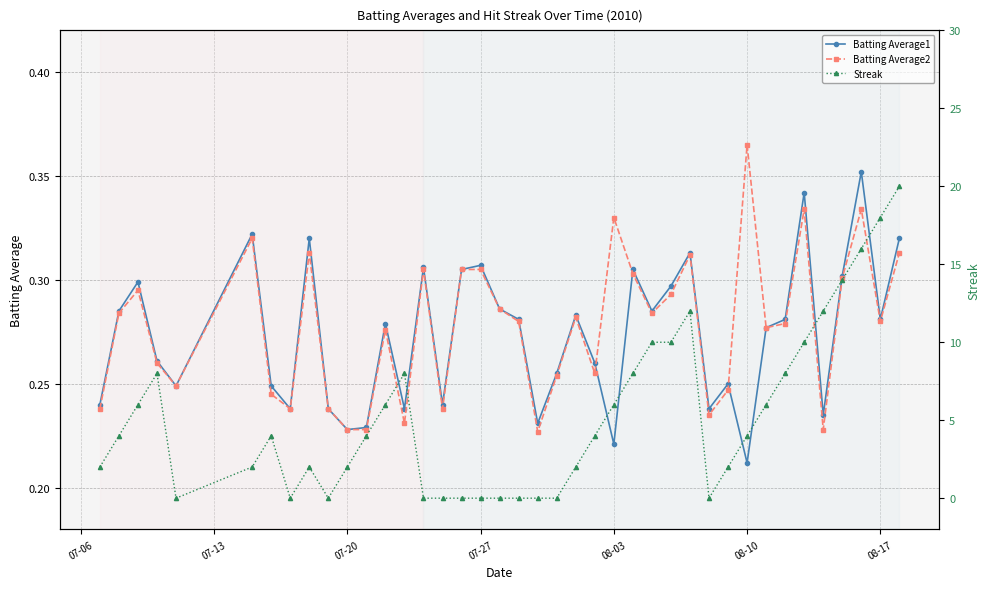

At which label does Batting Average1 reach its minimum?

08-10